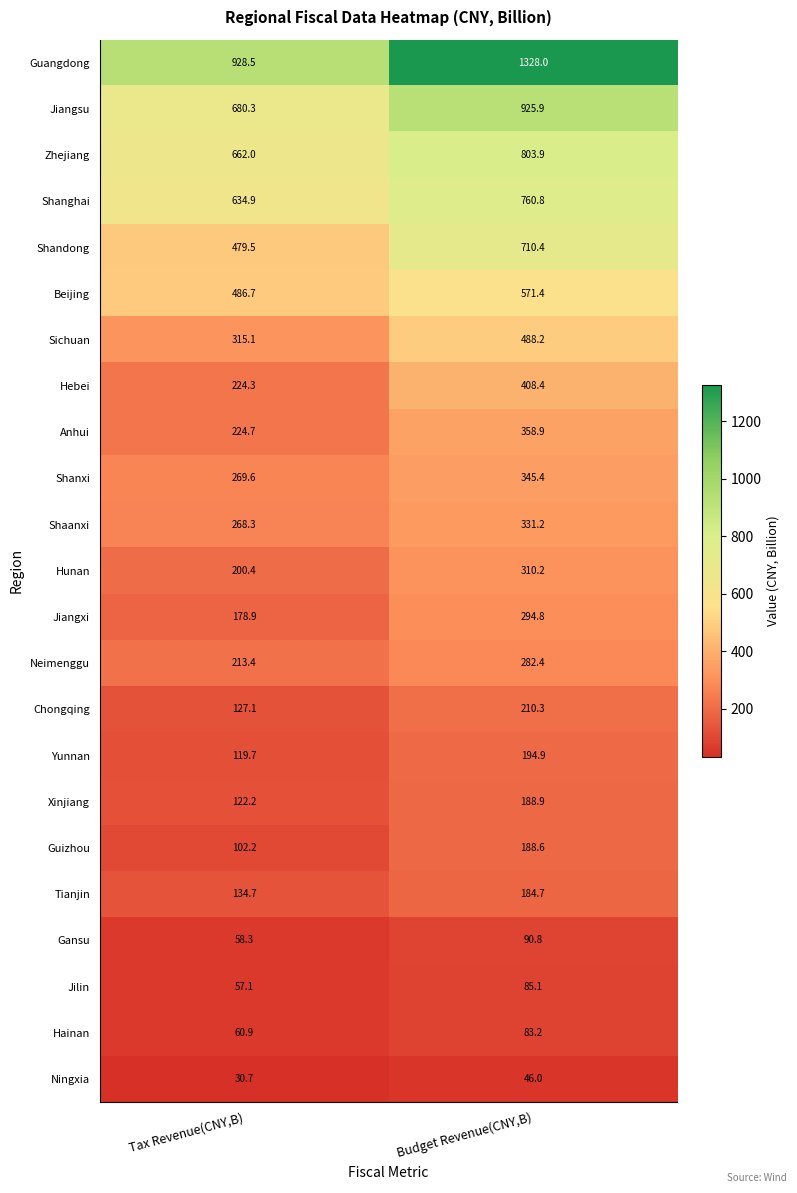

The Chongqing series shows 86.9 at Tax Revenue(CNY,B). True or false?

False